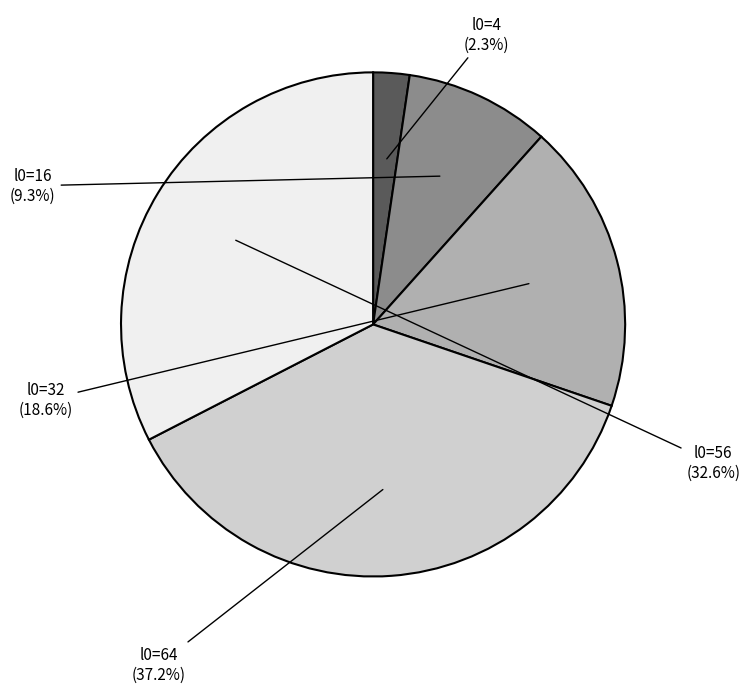

Is there a majority slice in this chart?

No